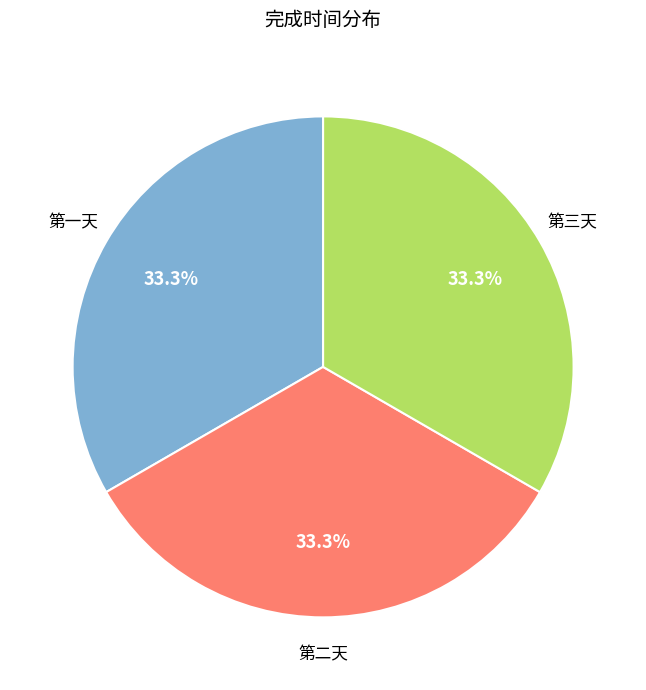

Is there a majority slice in this chart?

No